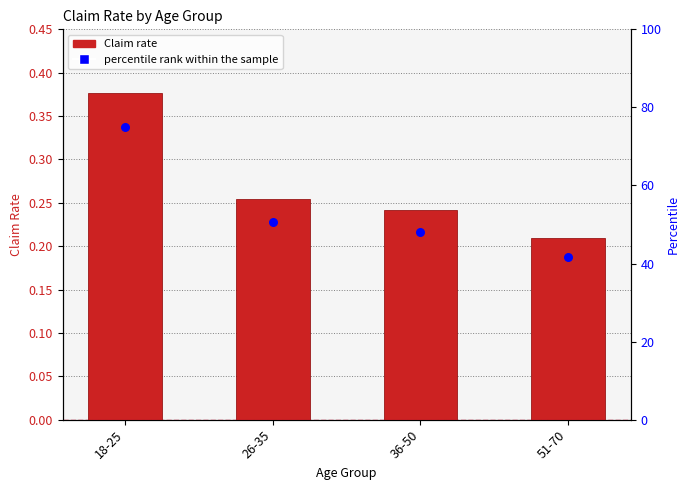

What is the total value across all series at 26-35?

50.9